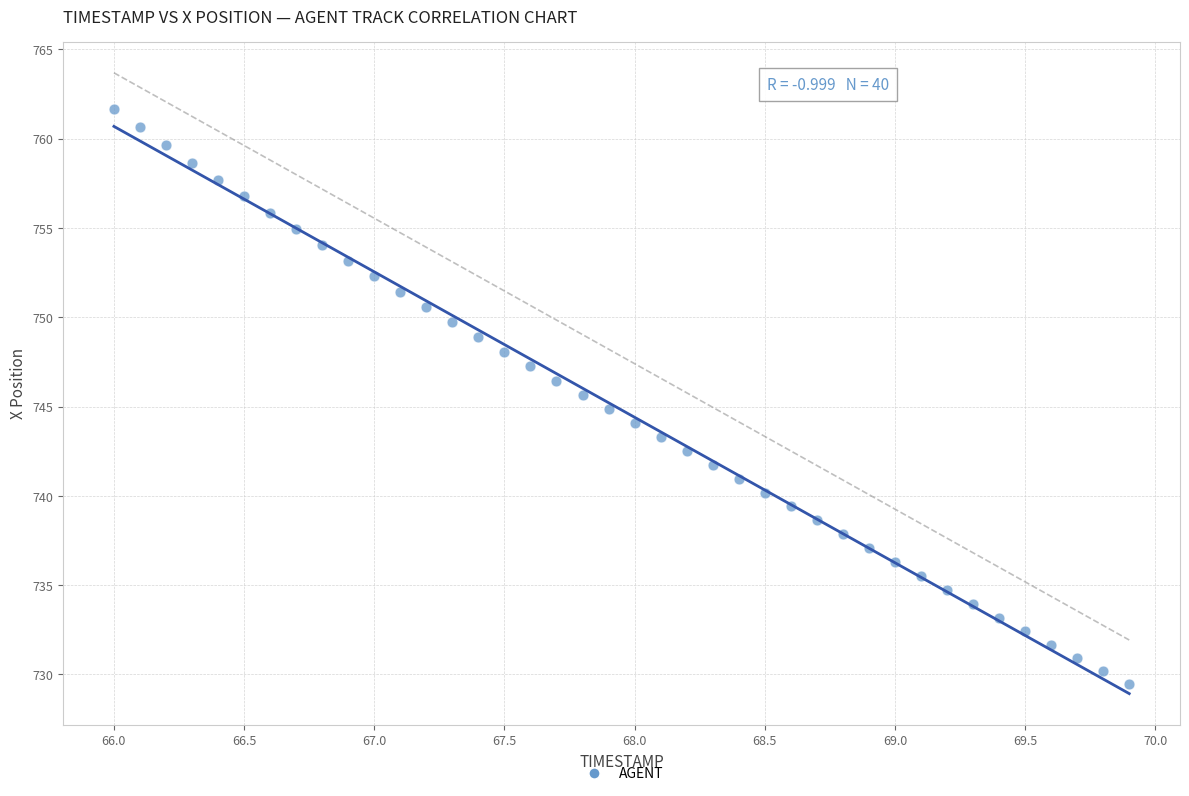

What is the range of Y values (max minus min)?

32.2